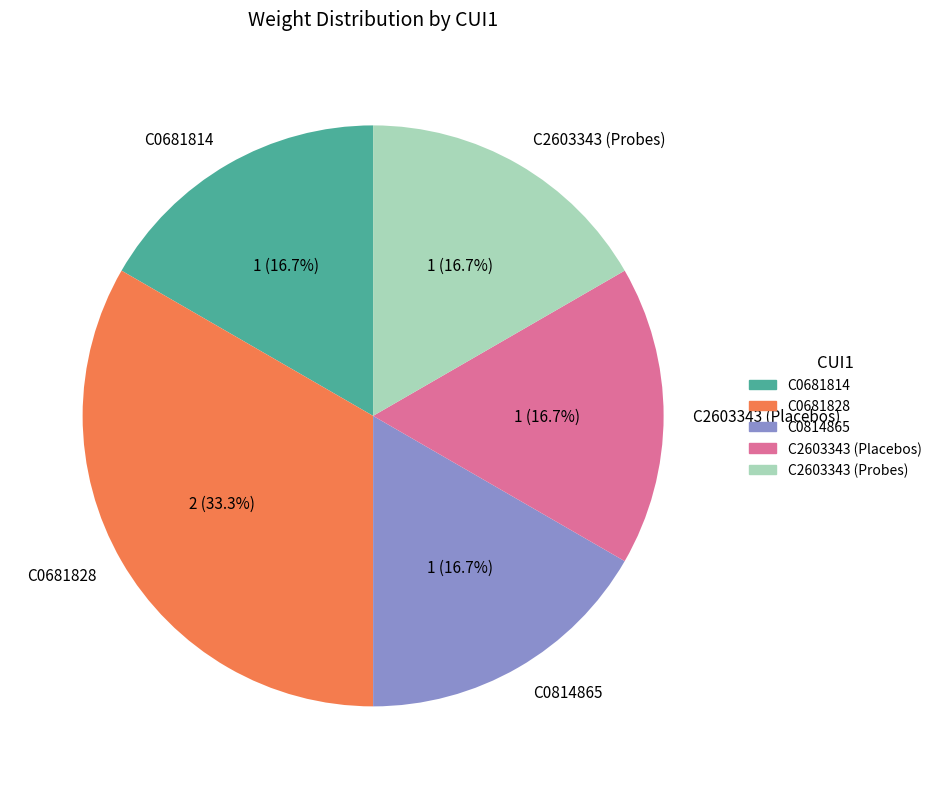

The C2603343 (Probes) slice represents 17% of the pie. True or false?

True